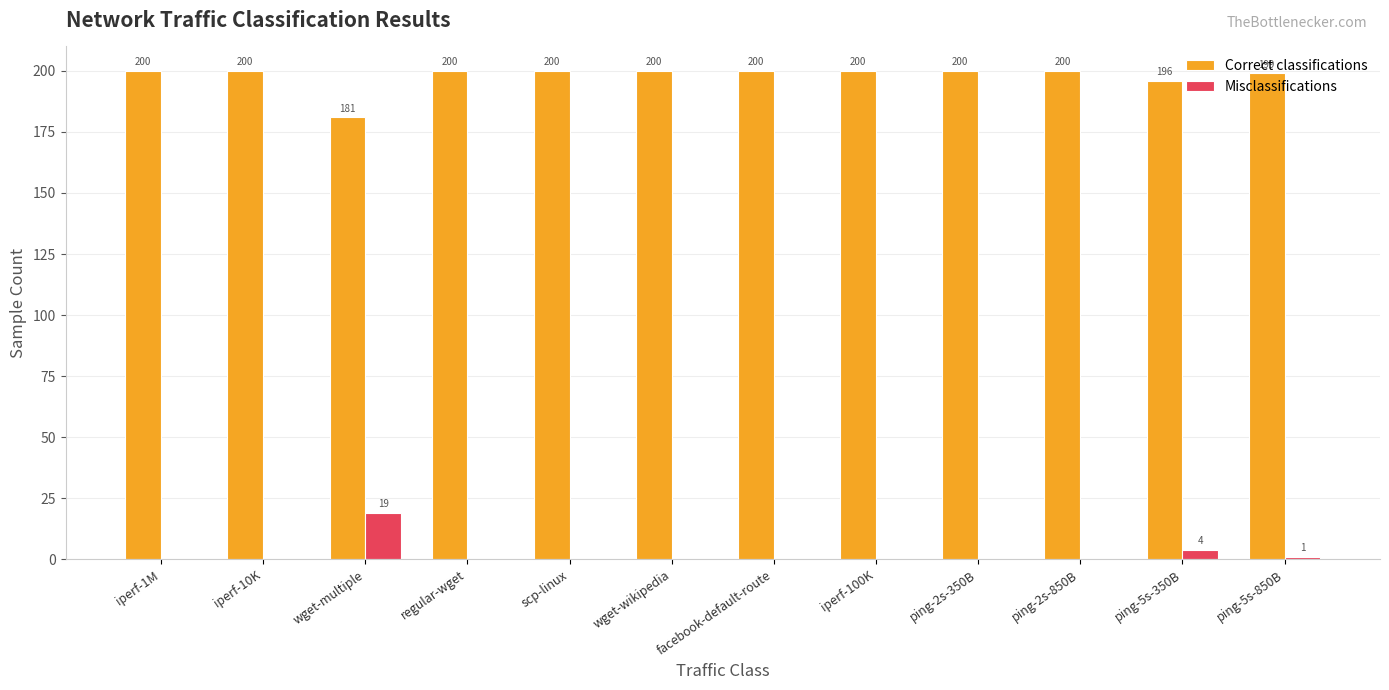

The value of Misclassifications at iperf-100K is -9. True or false?

False